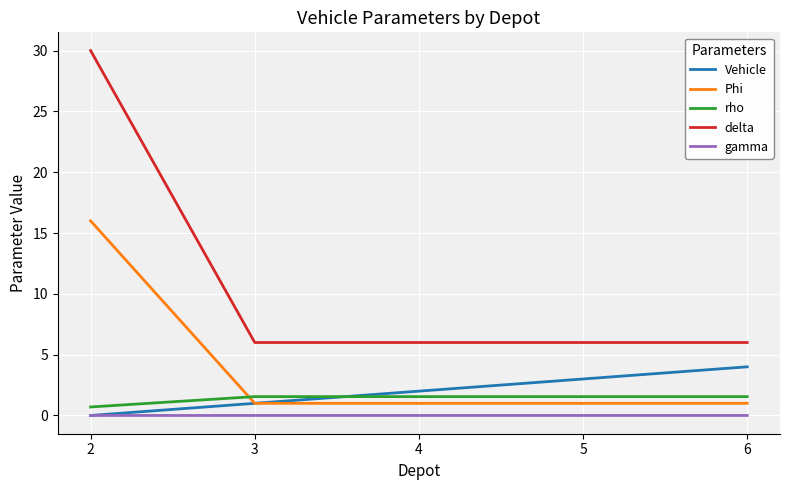

The delta series shows 7.2 at 2. True or false?

False